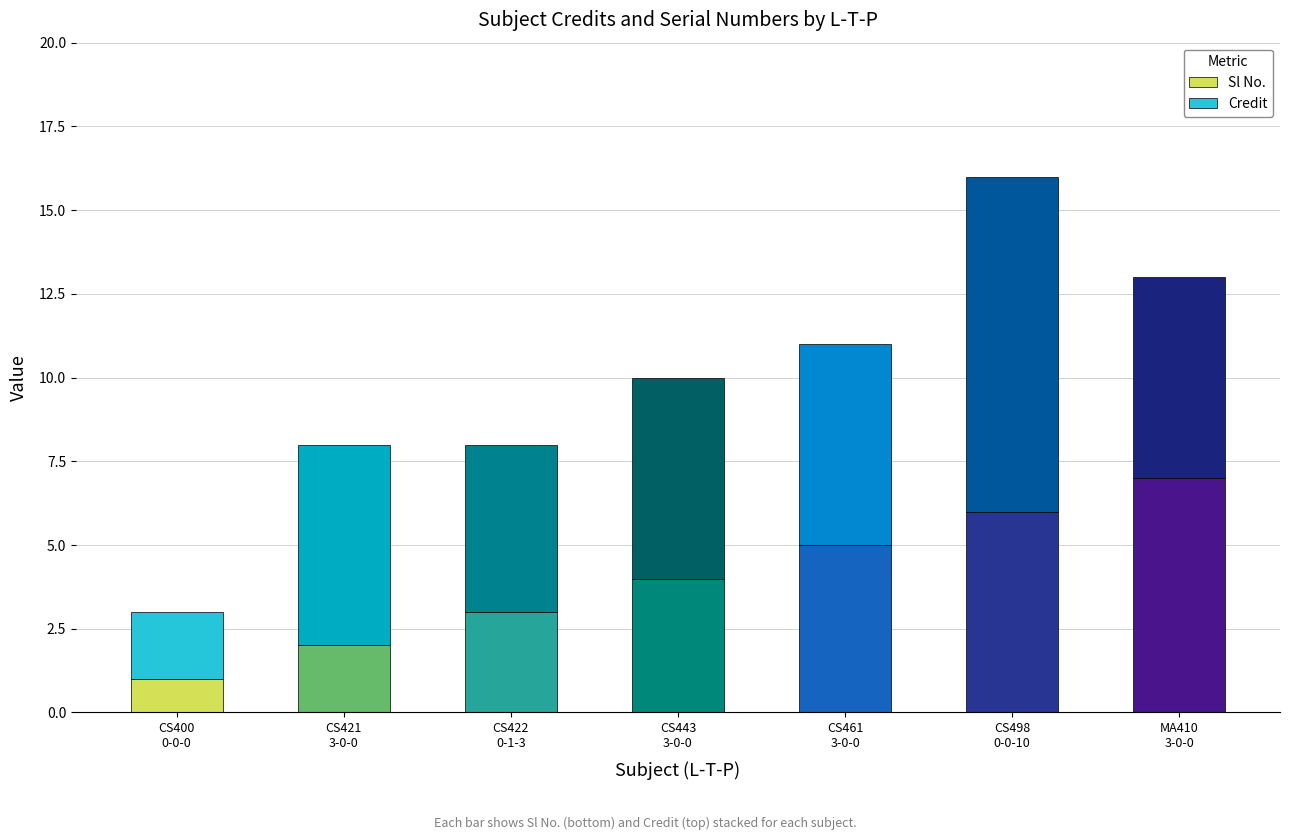

At which category is the sum across all series the highest?

CS498
0-0-10